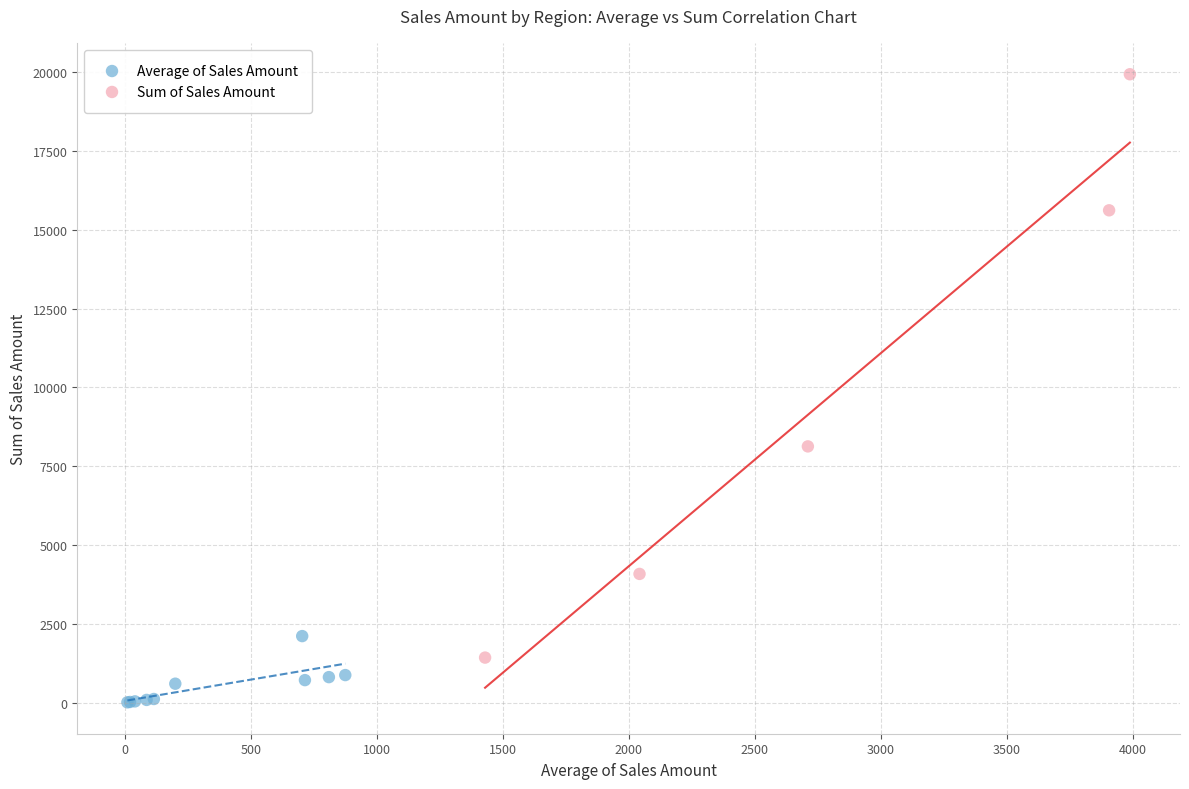

Which series contains the lowest Y value?

Average of Sales Amount